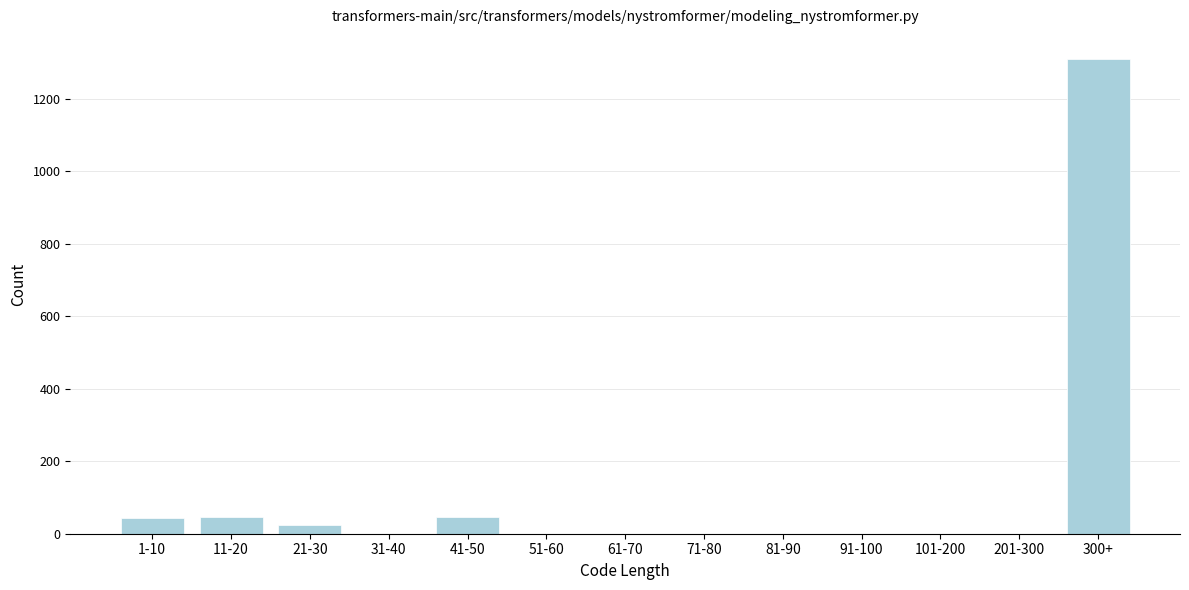

At which category does the chart reach its peak across all series?

300+